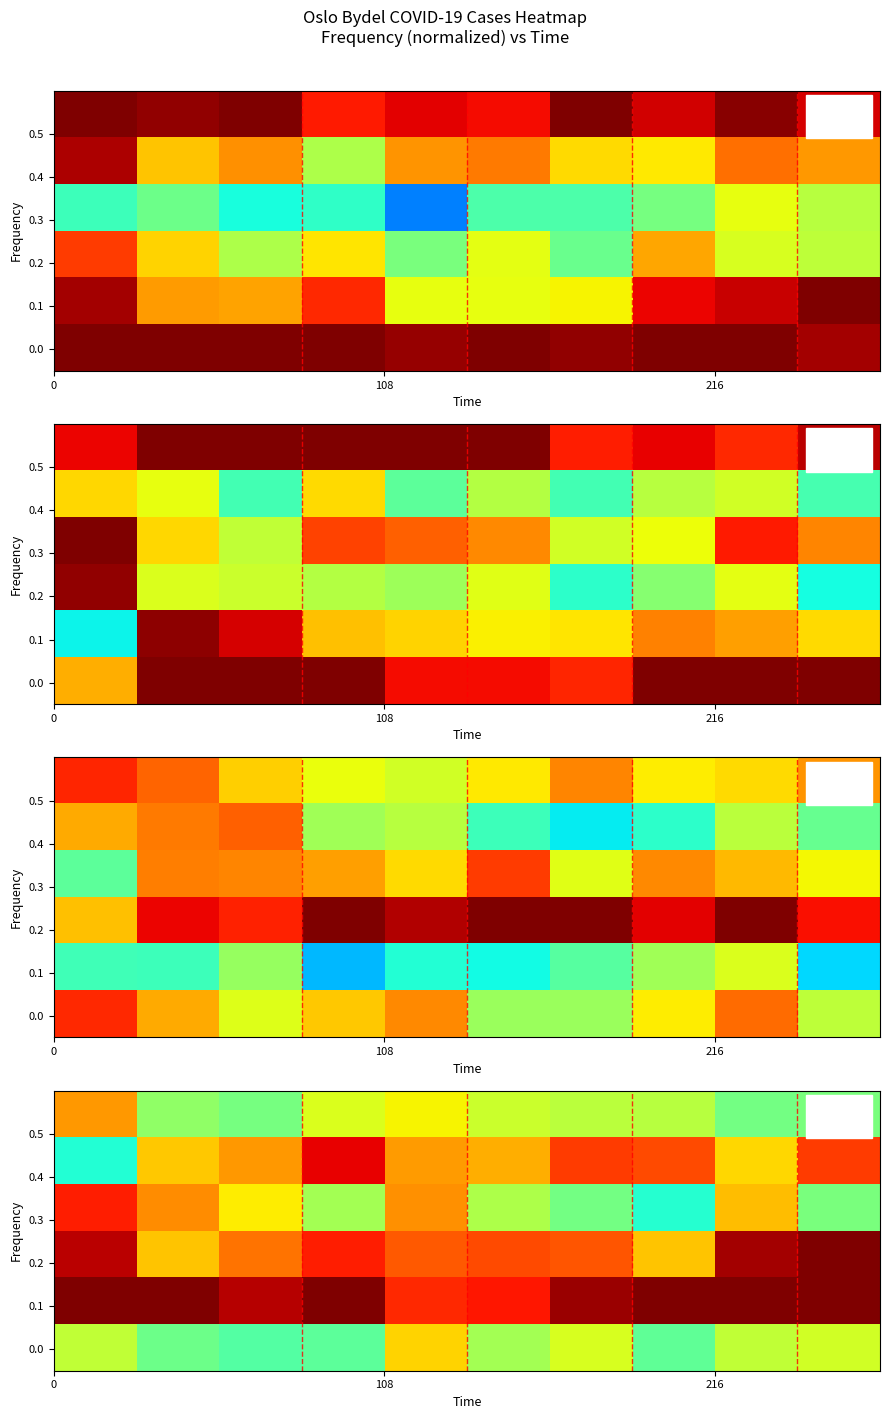

What is the spread (max minus min) of values at 7?

0.6